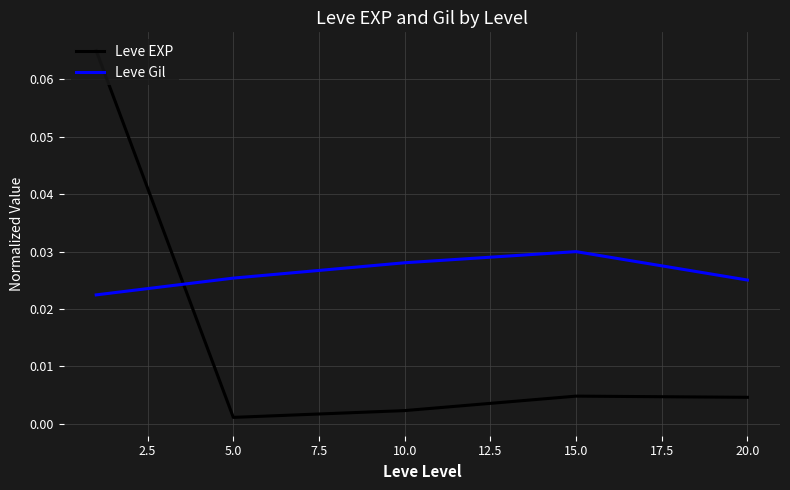

At how many categories does at least one series exceed 0?

5